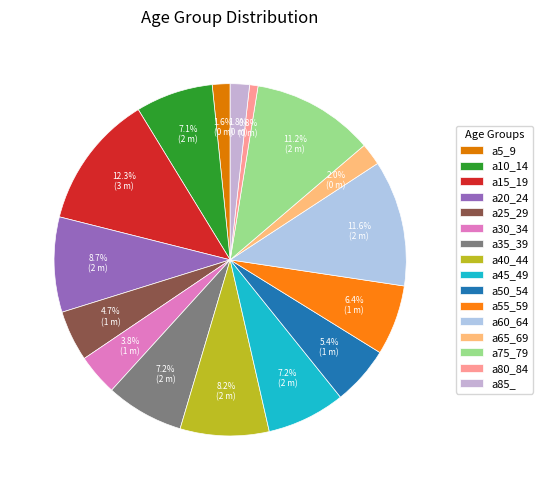

Combined, do a10_14 and a75_79 account for over 50%?

No